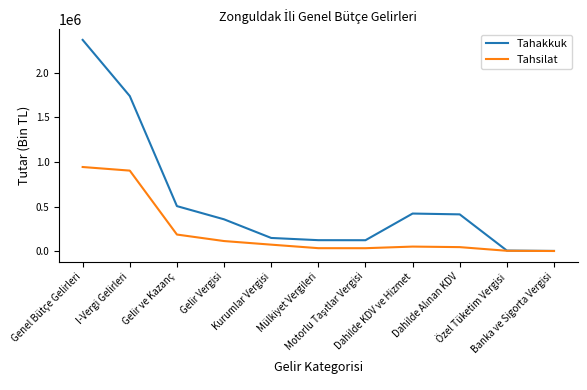

What is the spread (max minus min) of values at Banka ve Sigorta Vergisi?

813